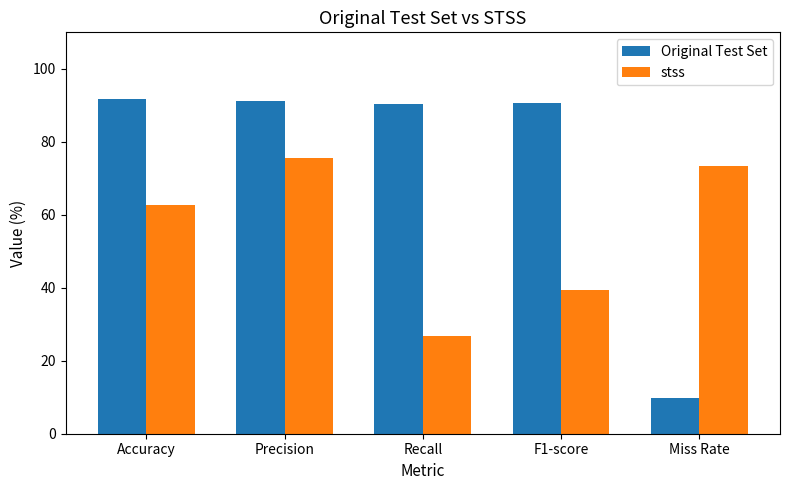

What is the label of the 5th bar from the right?

Accuracy